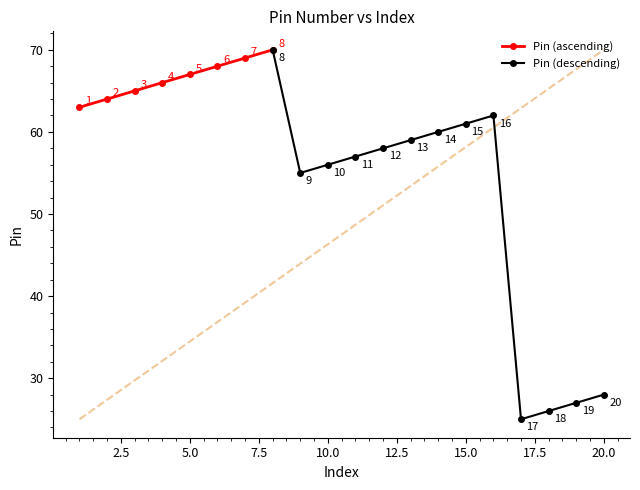

Does the chart have visible grid lines?

No